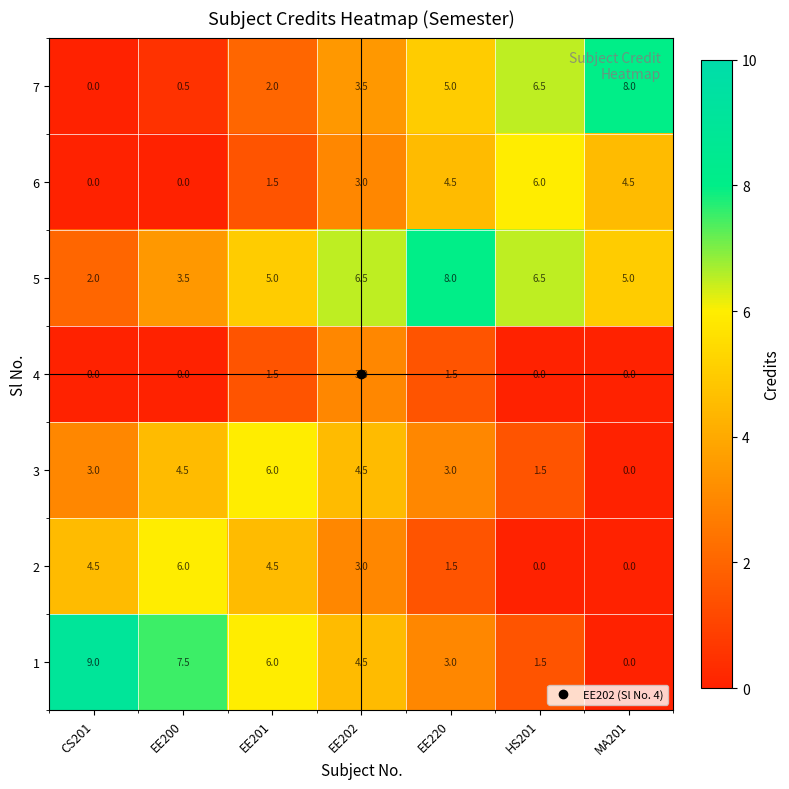

The 5 series shows 2.3 at EE200. True or false?

False